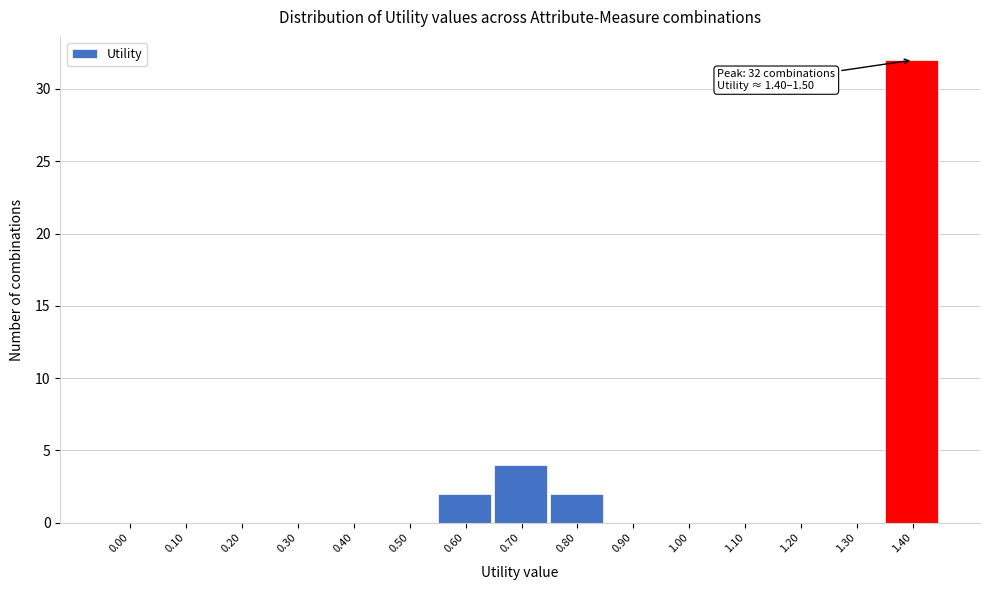

Reading right to left, list all the values displayed in this chart.

1.40=32	1.30=0	1.20=0	1.10=0	1.00=0	0.90=0	0.80=2	0.70=4	0.60=2	0.50=0	0.40=0	0.30=0	0.20=0	0.10=0	0.00=0